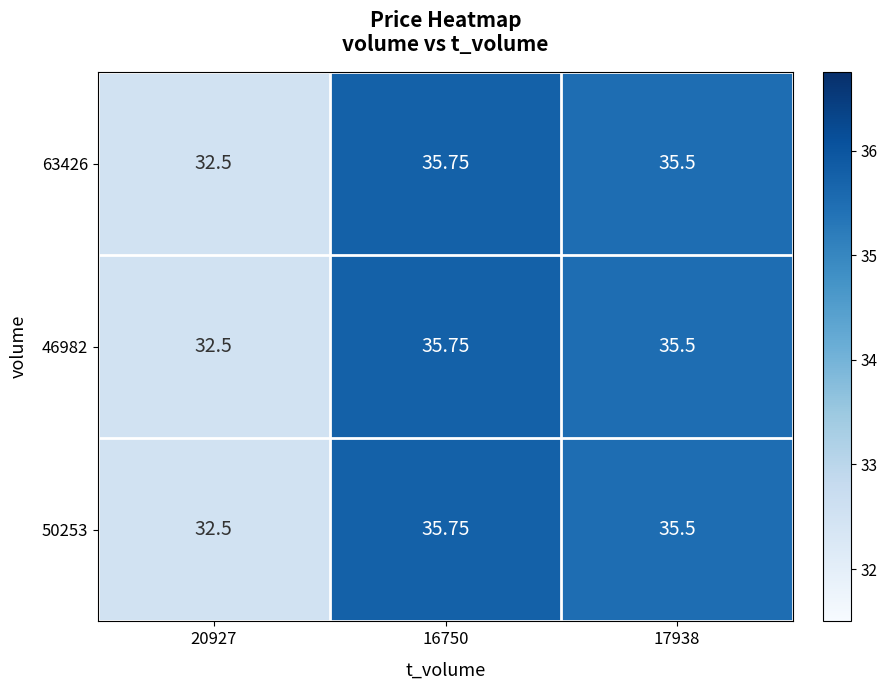

How many distinct data groups are displayed?

3